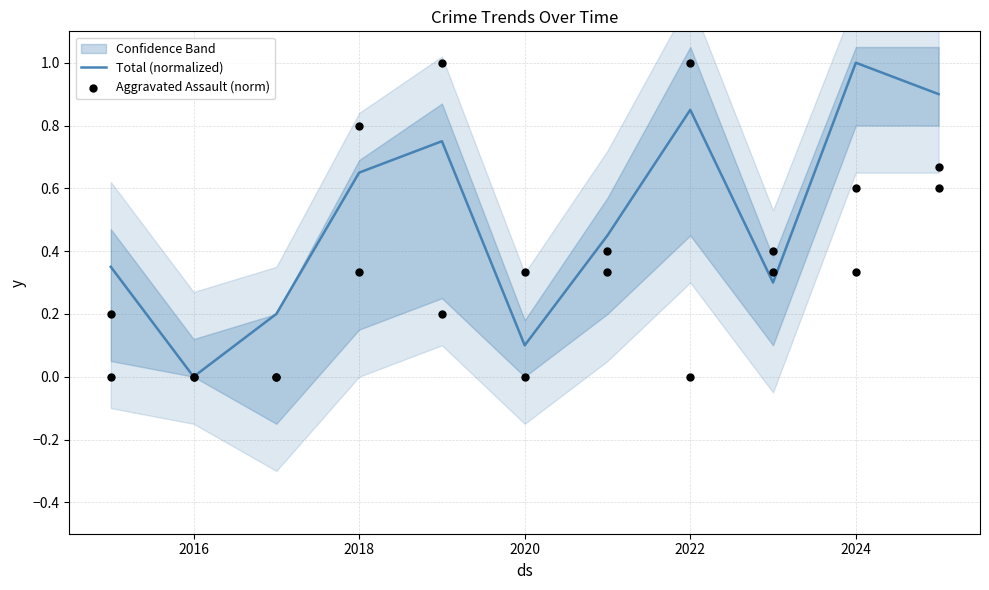

Which series has the largest total across all categories?

Total (normalized)